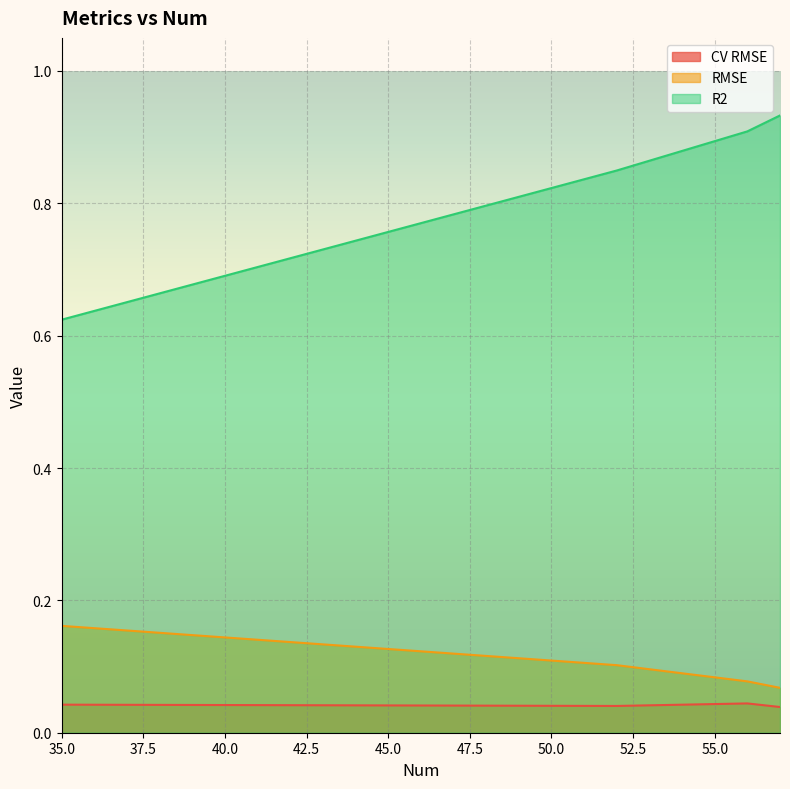

Reading left to right, what are all the values shown in this chart?

CV RMSE: 57=0.0	35=0.0	56=0.0	52=0.0
RMSE: 57=0.1	35=0.2	56=0.1	52=0.1
R2: 57=0.9	35=0.6	56=0.9	52=0.8